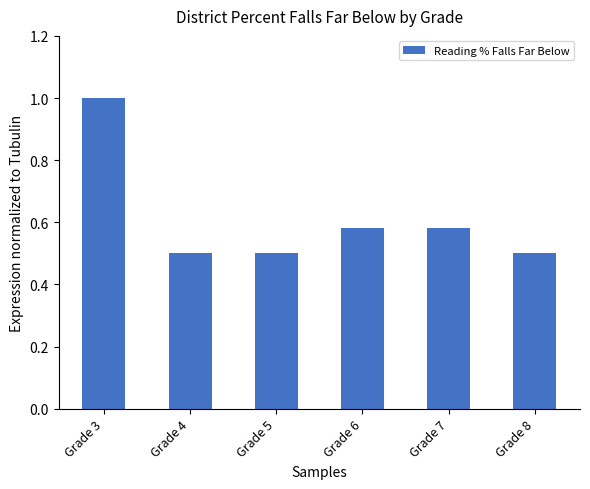

What is the smallest value displayed?

0.5